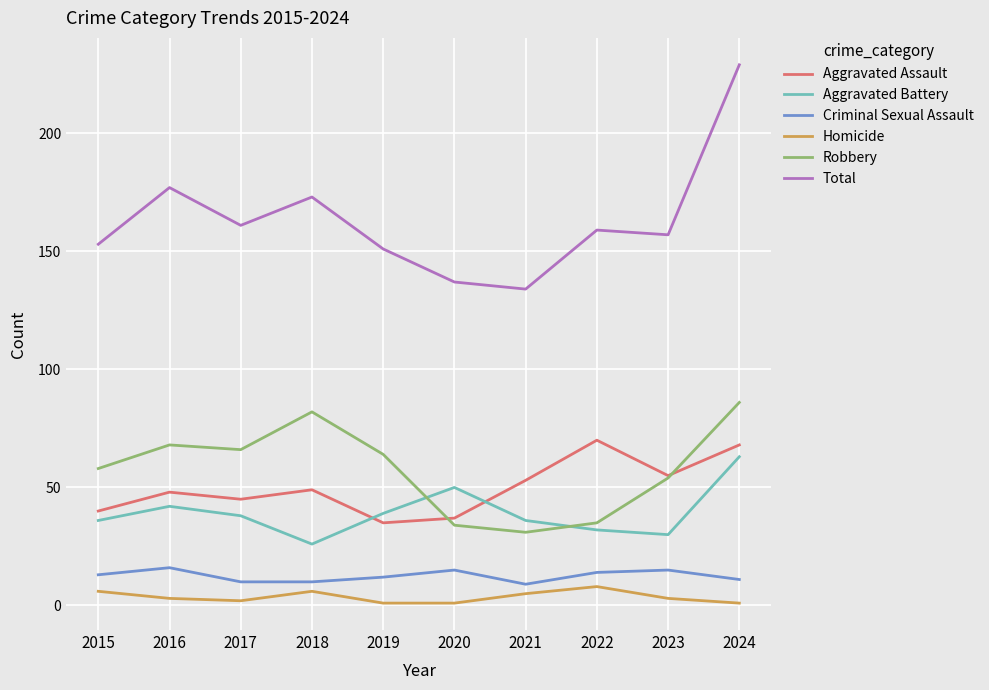

What is the greatest value displayed?

229